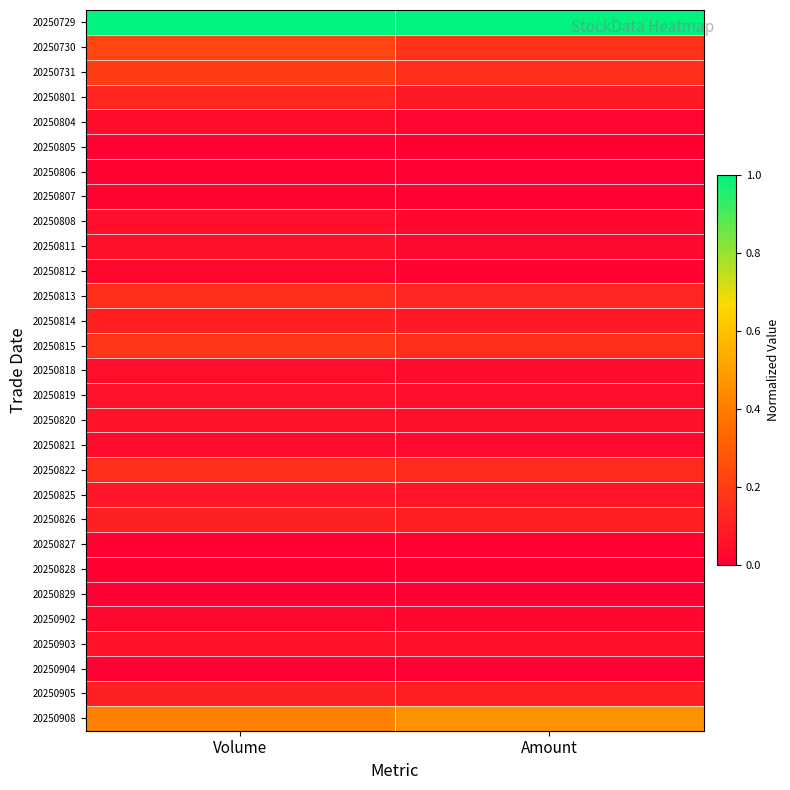

Which series has the largest total across all categories?

20250729